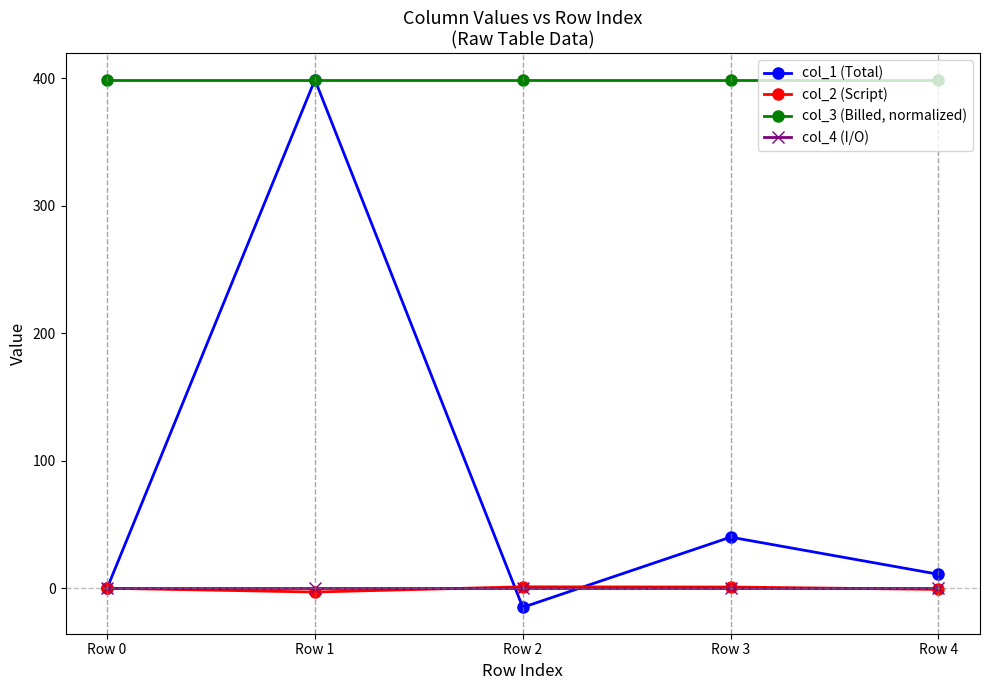

What is the difference between the highest and lowest values at Row 4?

399.8